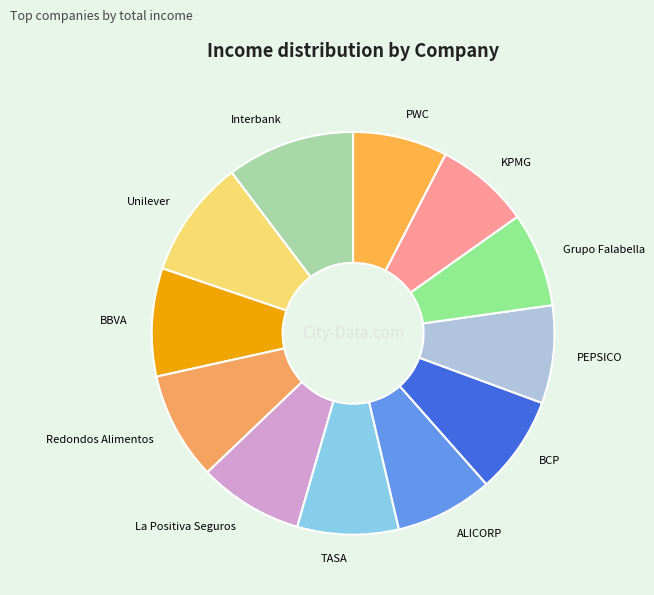

True or false: BBVA accounts for 1% of the total.

False